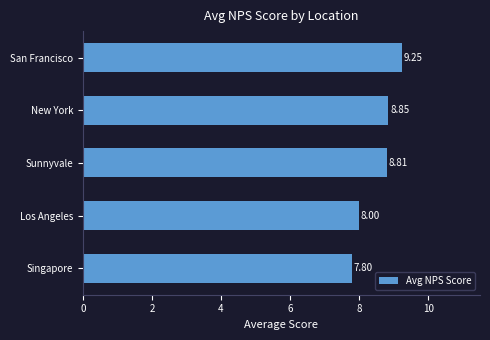

Where is the data nearest to the value 8?

Los Angeles